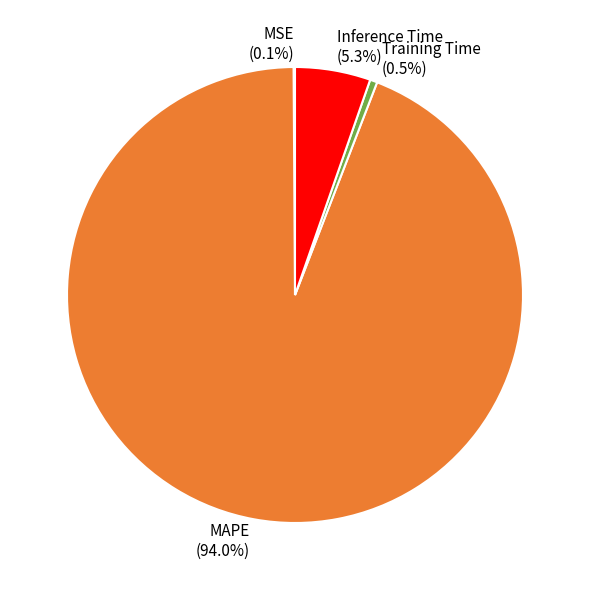

To the nearest percent, what is the combined percentage of Training Time and Inference Time?

6%